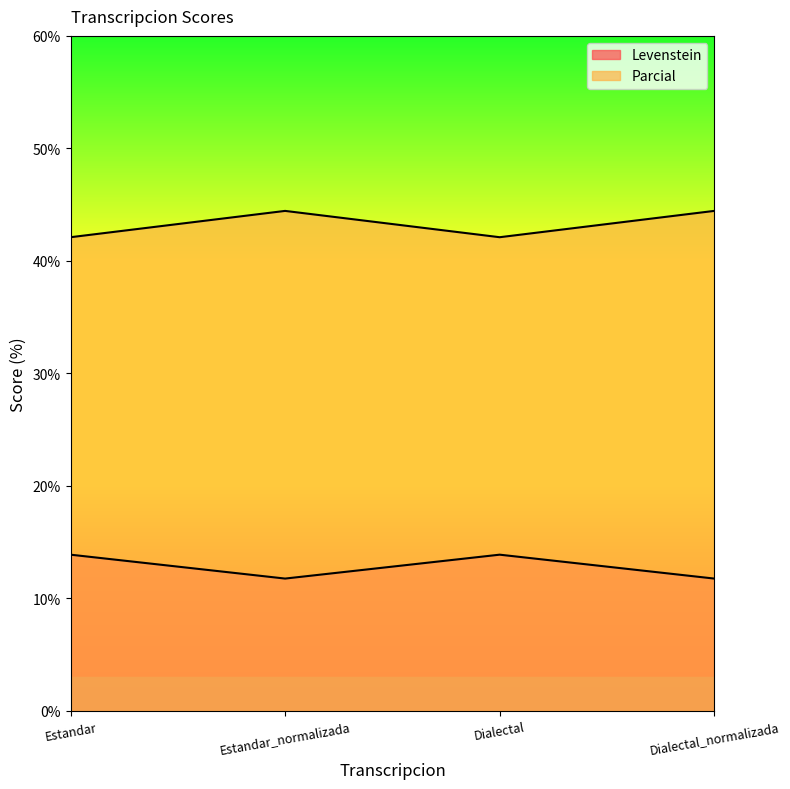

What position from the right is Dialectal_normalizada?

1